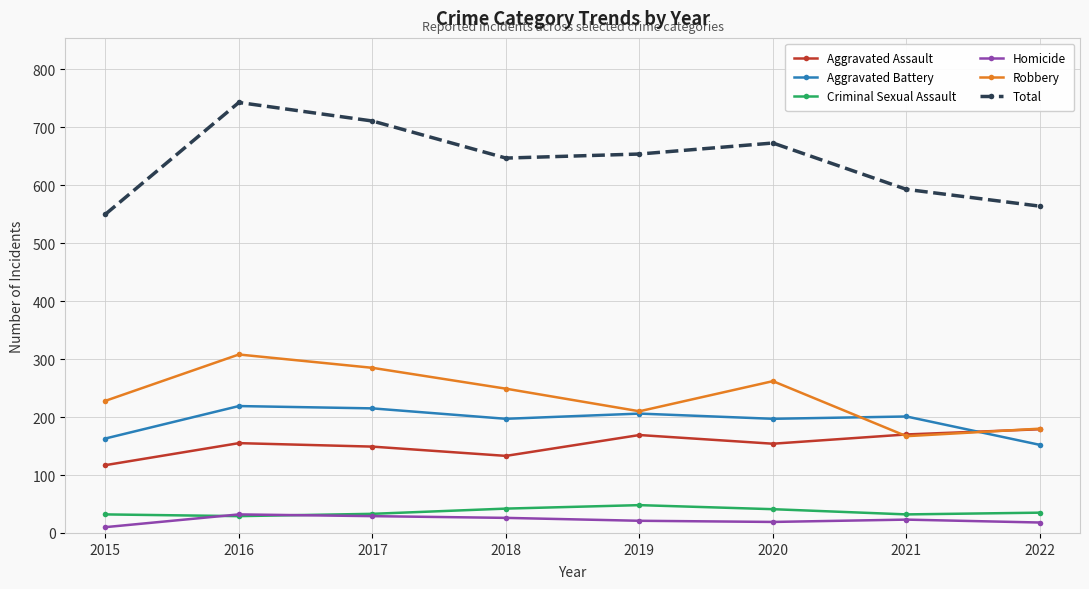

The value of Homicide at 2019 is 21. True or false?

True